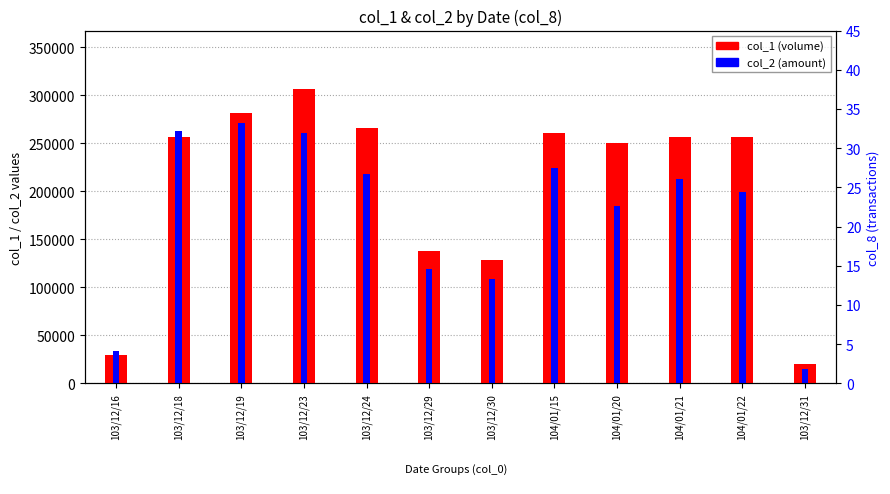

Reading left to right, extract all data points from this chart.

col_1 (volume): 103/12/16=30000	103/12/18=256000	103/12/19=281000	103/12/23=306000	103/12/24=266000	103/12/29=138000	103/12/30=128000	104/01/15=261000	104/01/20=250000	104/01/21=256000	104/01/22=256000	103/12/31=20000
col_2 (amount): 103/12/16=33300	103/12/18=262400	103/12/19=270720	103/12/23=260100	103/12/24=217920	103/12/29=118680	103/12/30=108800	104/01/15=224210	104/01/20=185000	104/01/21=212480	104/01/22=199680	103/12/31=15500